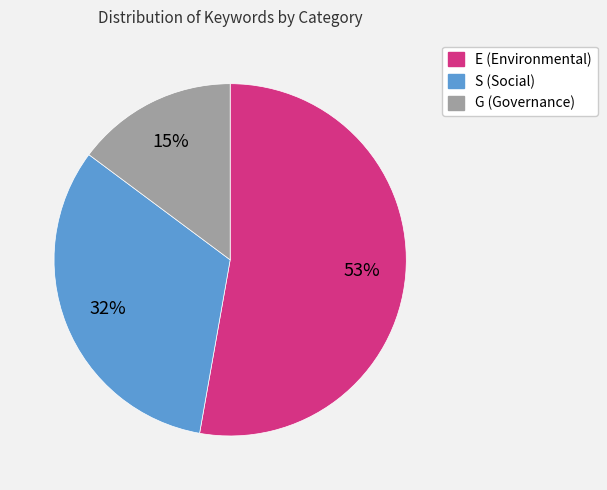

The S slice represents 32% of the pie. True or false?

True